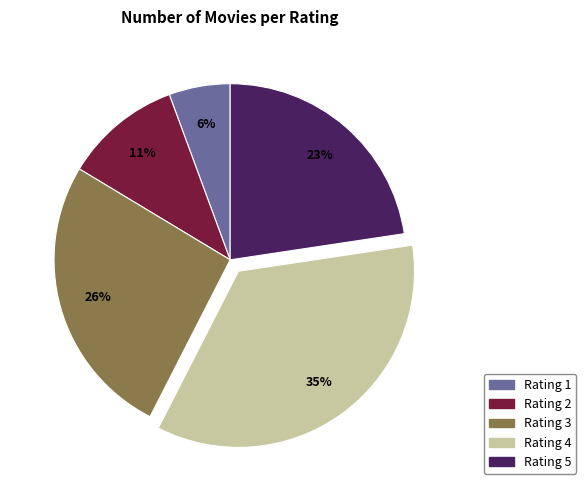

Is there any slice that represents more than half of the pie?

No